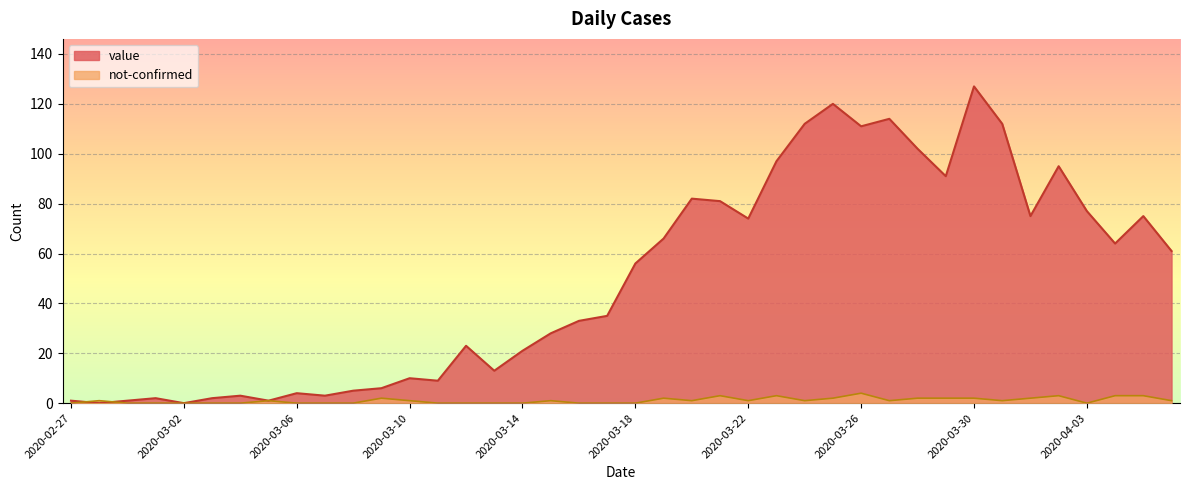

After their last crossing, which series has the higher values: value or not-confirmed?

value